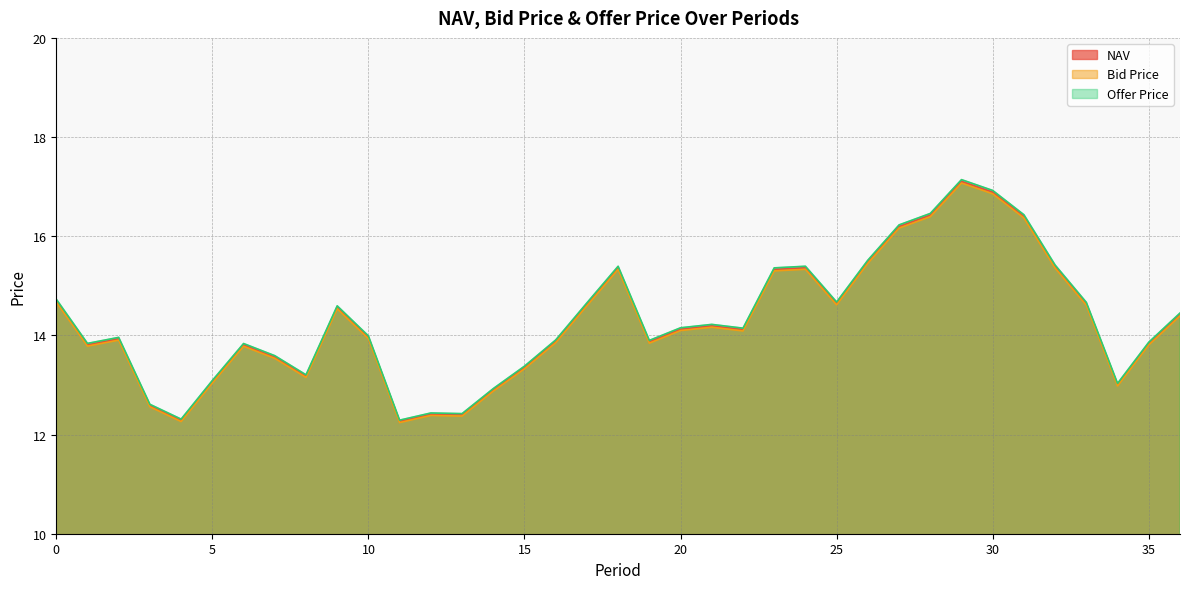

Reading left to right, extract all data points from this chart.

NAV: 14.7	13.8	13.9	12.6	12.3	13.1	13.8	13.6	13.2	14.6	14.0	12.3	12.4	12.4	12.9	13.4	13.9	14.6	15.4	13.9	14.1	14.2	14.1	15.3	15.4	14.6	15.5	16.2	16.4	17.1	16.9	16.4	15.4	14.6	13.0	13.8	14.4
Bid Price: 14.7	13.8	13.9	12.6	12.3	13.0	13.8	13.5	13.2	14.5	13.9	12.2	12.4	12.4	12.9	13.3	13.9	14.6	15.3	13.8	14.1	14.2	14.1	15.3	15.3	14.6	15.5	16.2	16.4	17.1	16.9	16.4	15.4	14.6	13.0	13.8	14.4
Offer Price: 14.7	13.8	14.0	12.6	12.3	13.1	13.8	13.6	13.2	14.6	14.0	12.3	12.4	12.4	12.9	13.4	13.9	14.7	15.4	13.9	14.2	14.2	14.1	15.4	15.4	14.7	15.5	16.2	16.5	17.1	16.9	16.4	15.4	14.7	13.0	13.9	14.5